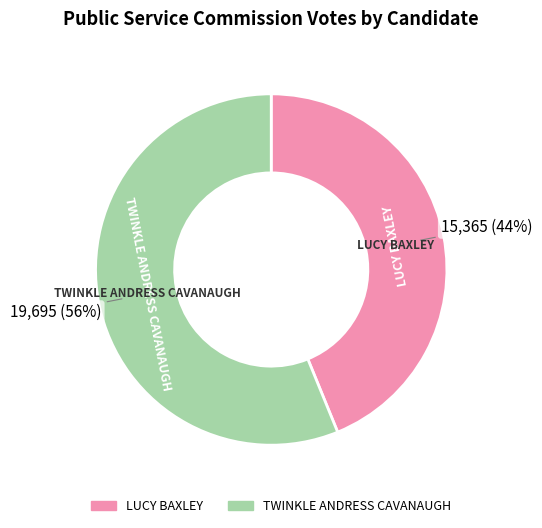

To the nearest percent, what percentage of the pie is TWINKLE ANDRESS CAVANAUGH?

56%